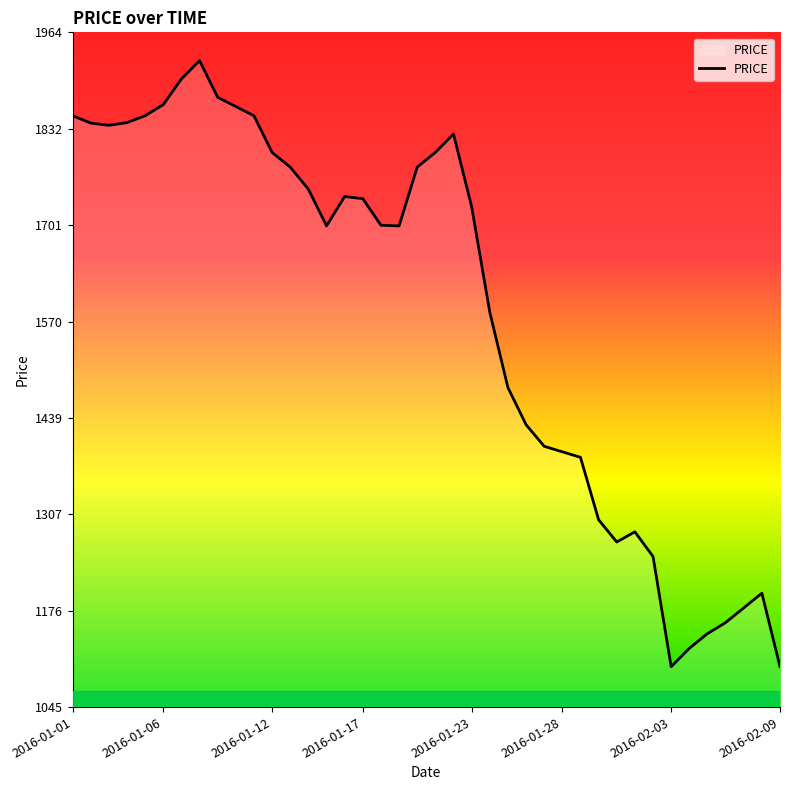

What is the maximum value shown in the chart?

1925.0